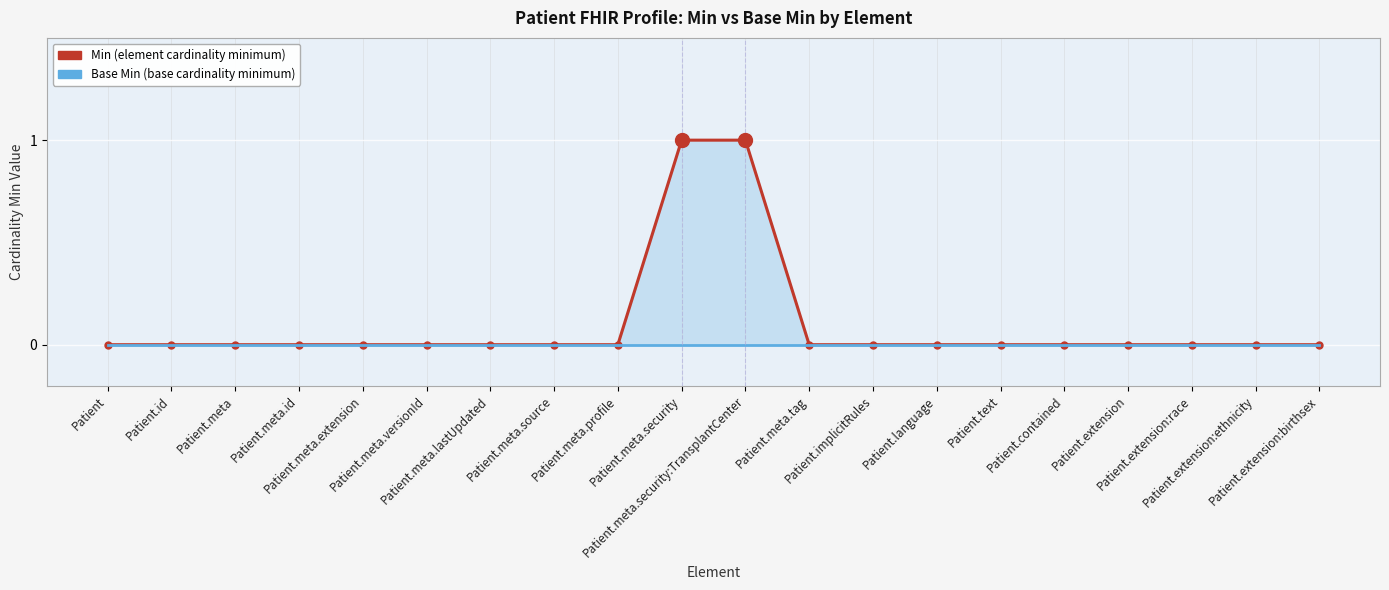

What is the value of the Min point at the 11th from the left?

1